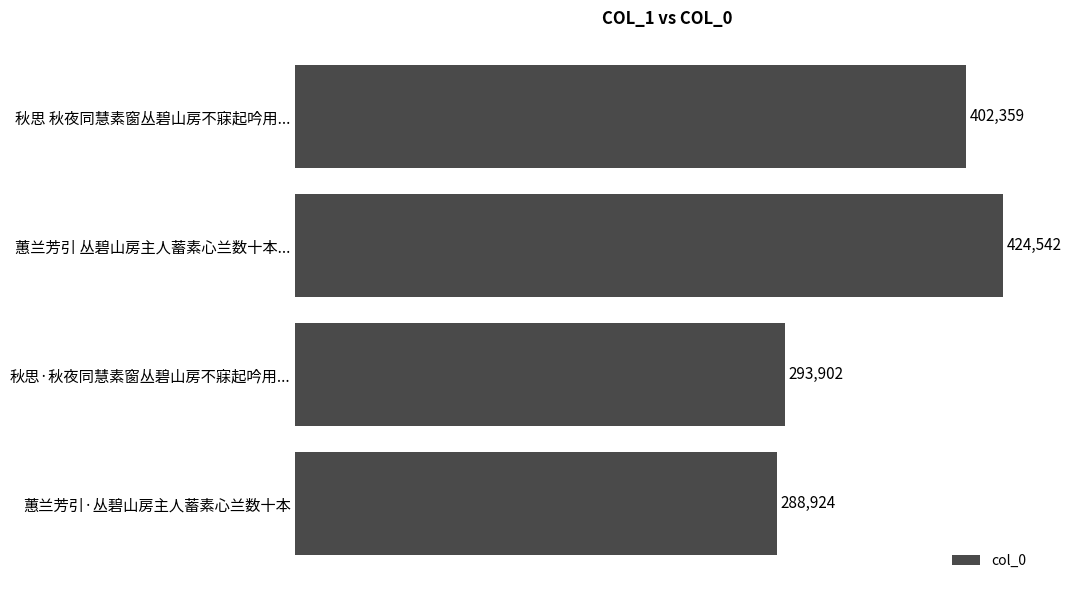

The value at 秋思 秋夜同慧素窗丛碧山房不寐起吟用... is 402359. True or false?

True